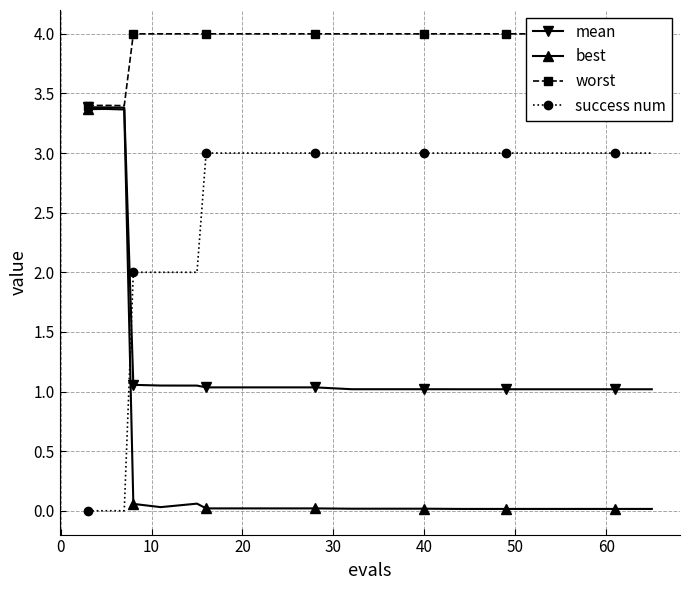

Which series has the largest total across all categories?

worst